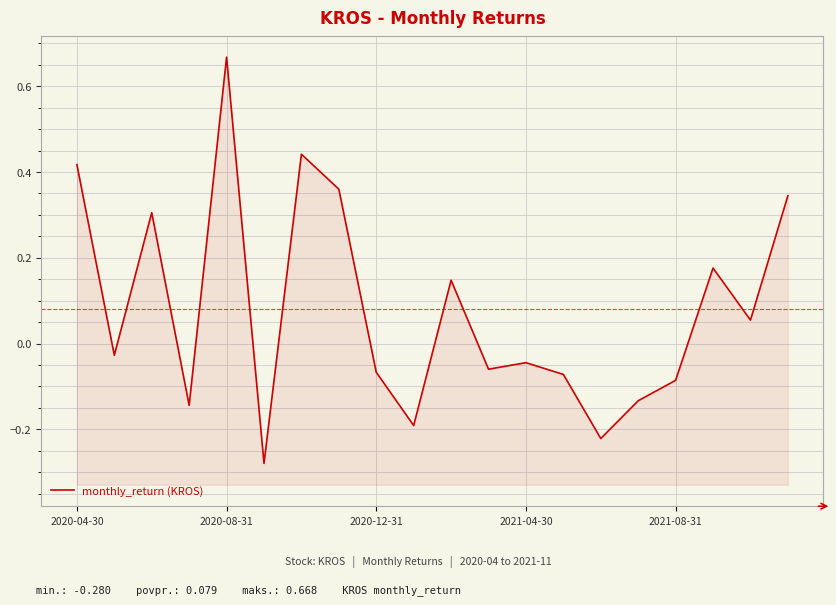

List the labels in order of value, smallest first.

5, 14, 9, 2021-04-30, 15, 16, 13, 8, 11, 12, 2020-08-31, 18, 10, 17, 2020-12-31, 19, 7, 2020-04-30, 6, 2021-08-31